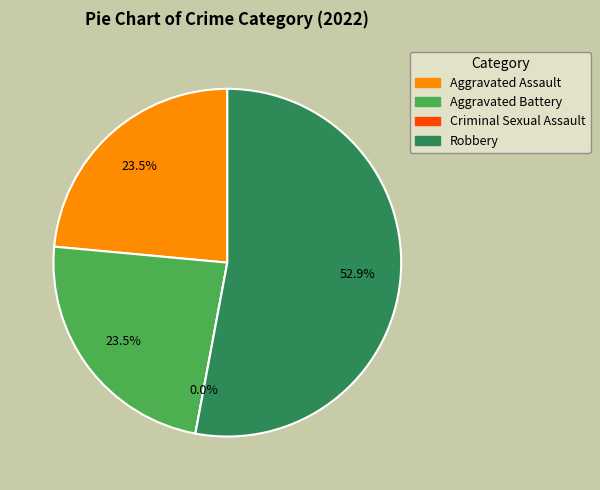

What percentage do Robbery and Criminal Sexual Assault together represent?

52.9%